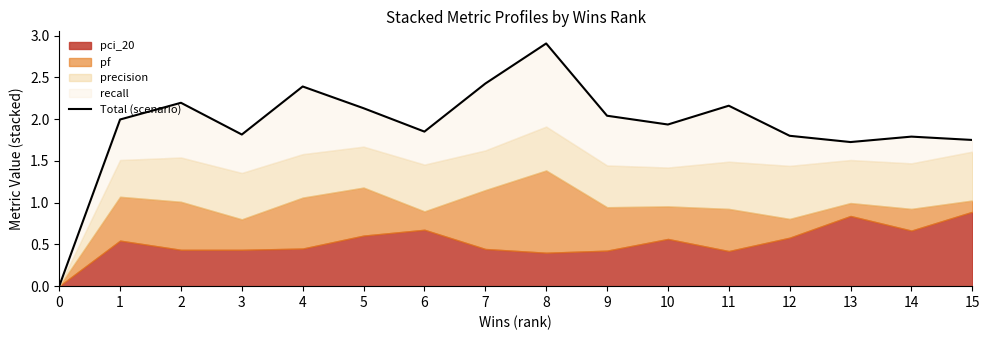

How many values are below 1?

1